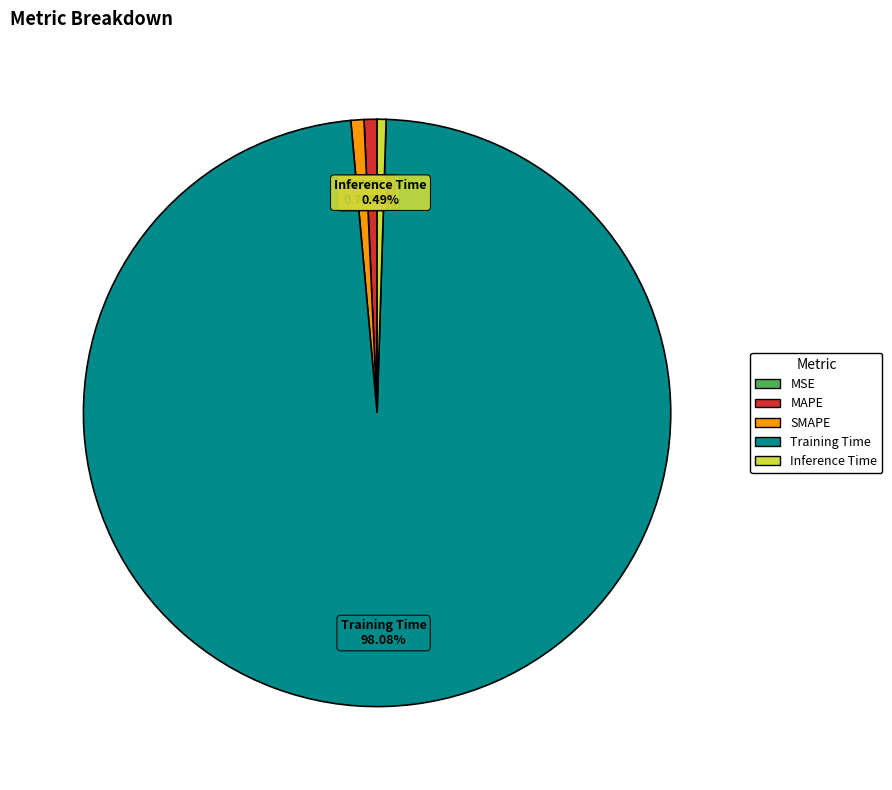

Which category accounts for the majority?

Training Time